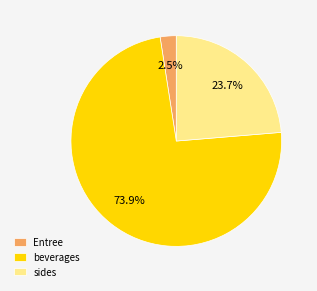

What is the largest slice in the pie chart?

beverages